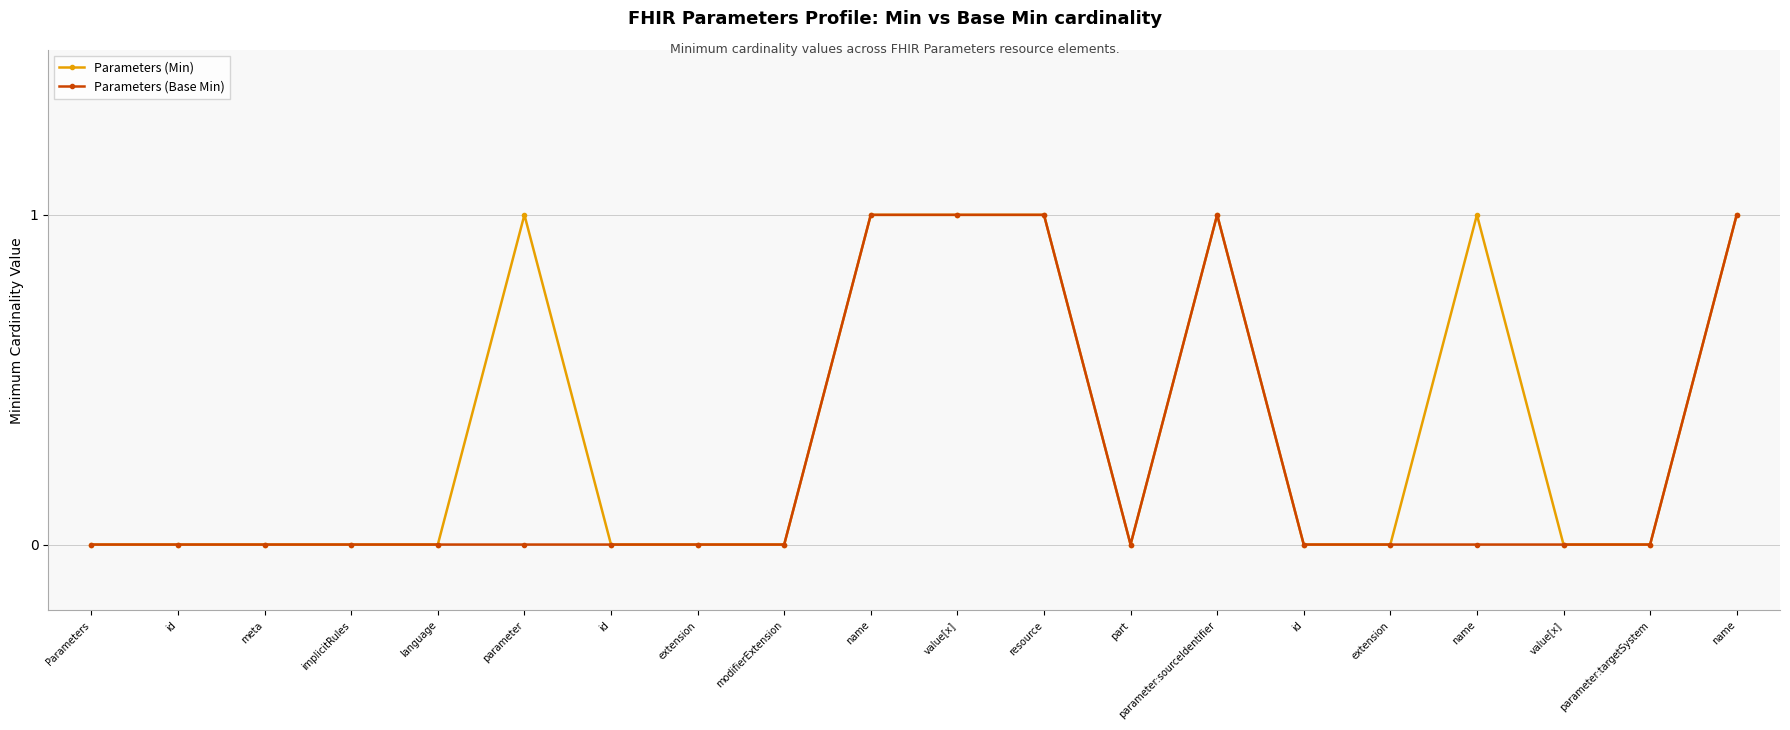

Is this an area chart (filled region under the line)?

No